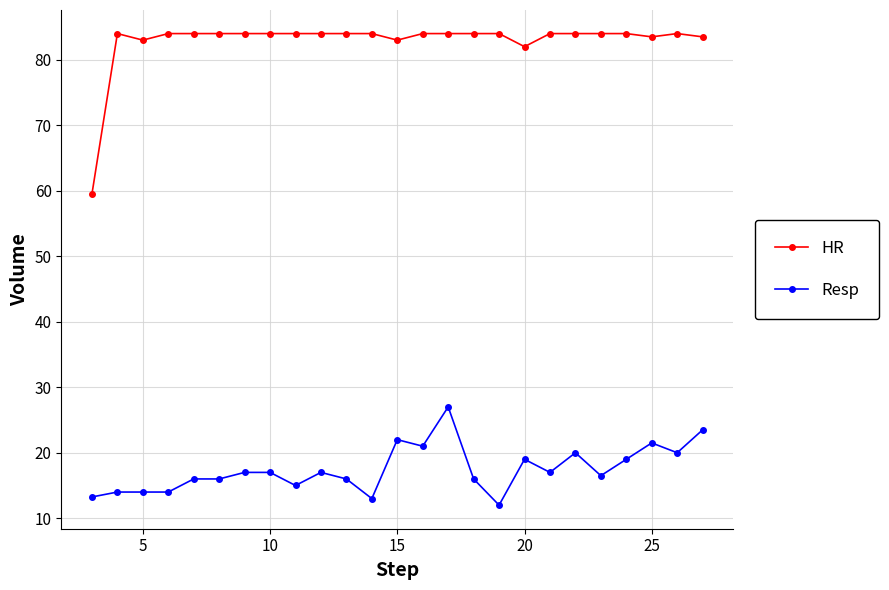

What are all the series names shown in the legend?

HR, Resp